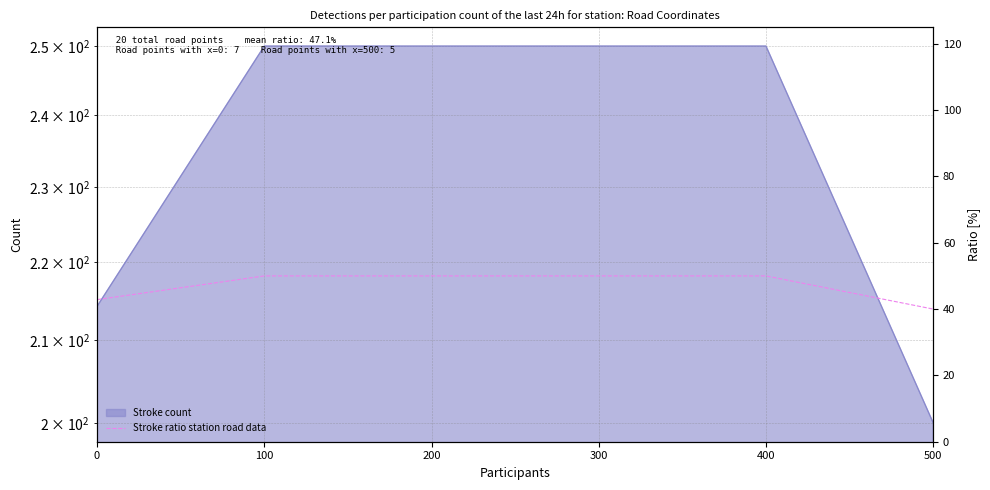

Between 400 and 200, which is larger?

400